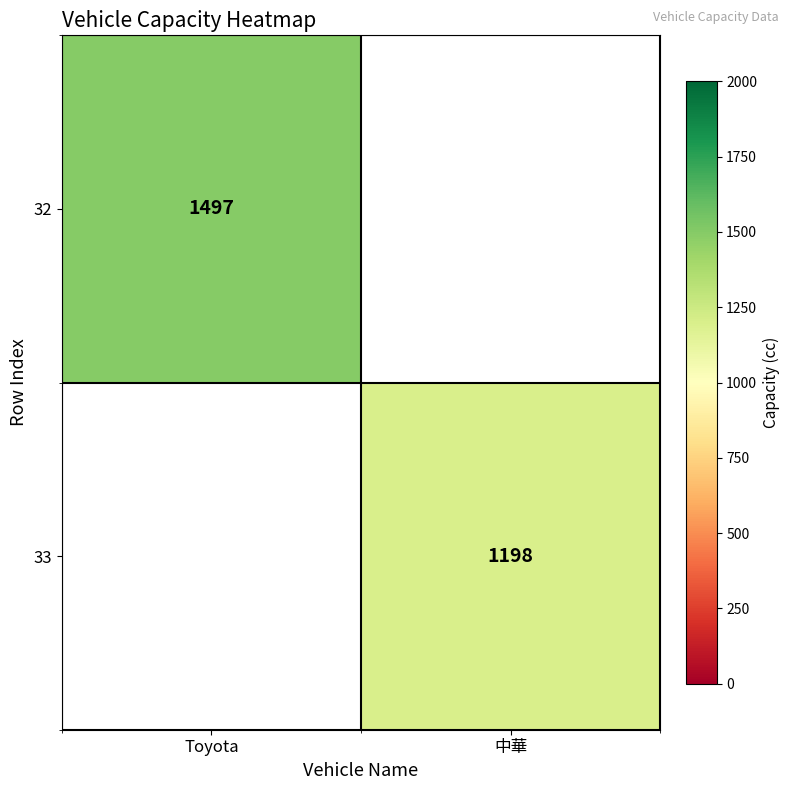

At how many categories does at least one series exceed 1297?

1